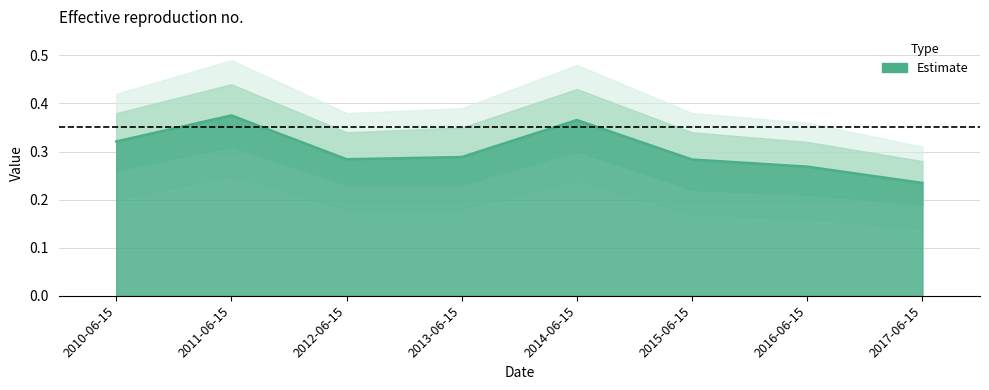

True or false: the data shows 0.4 at 2011-06-15.

True